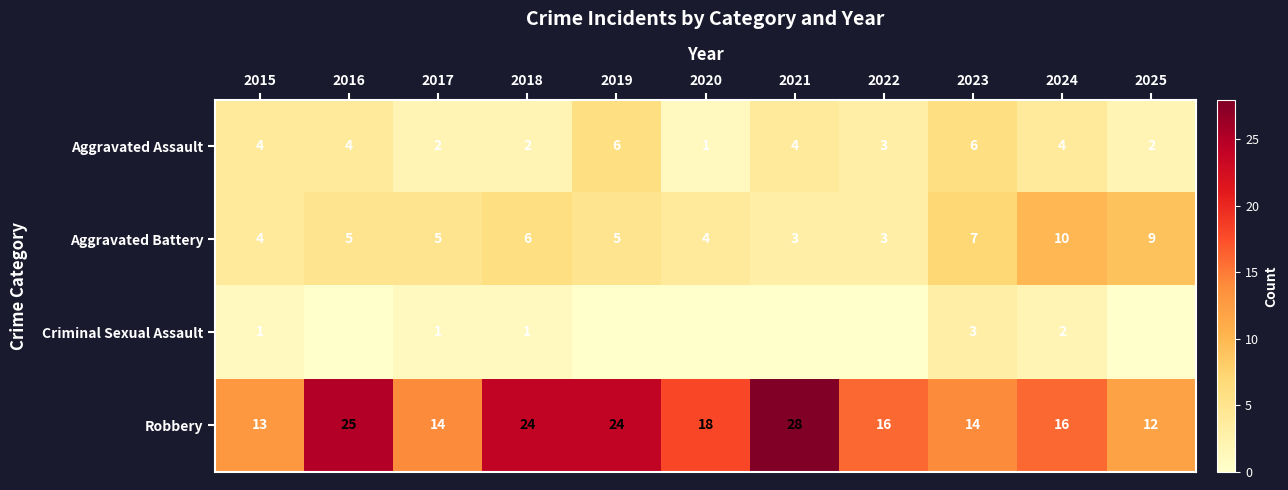

Is it true that Criminal Sexual Assault equals 1 at 2015?

True